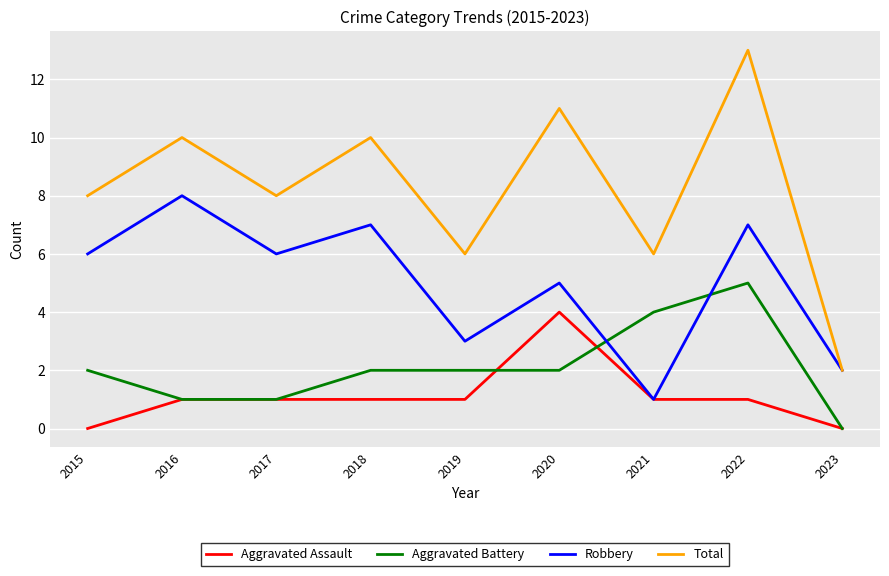

The Total series shows 16 at 2020. True or false?

False